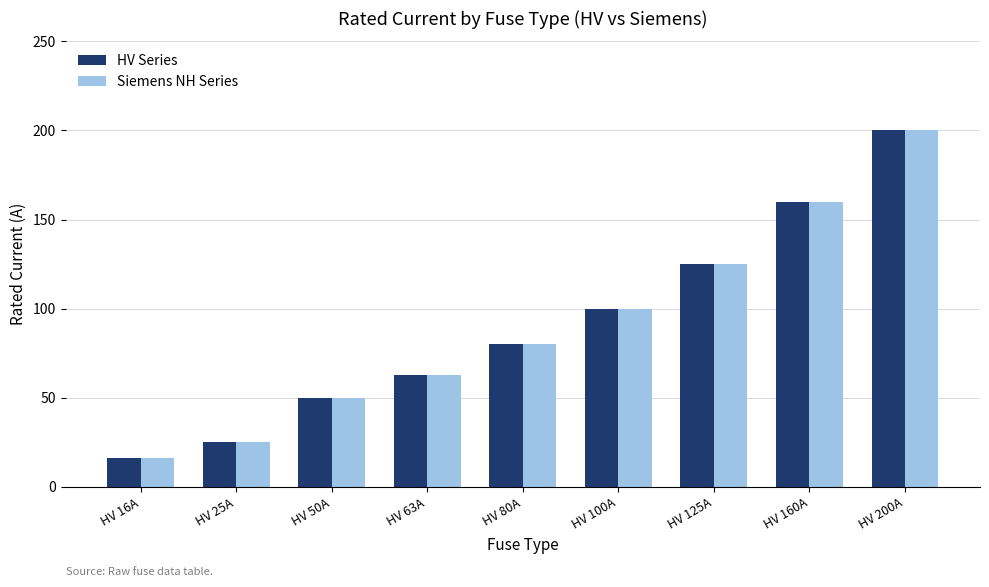

At how many categories does at least one series exceed 105?

3